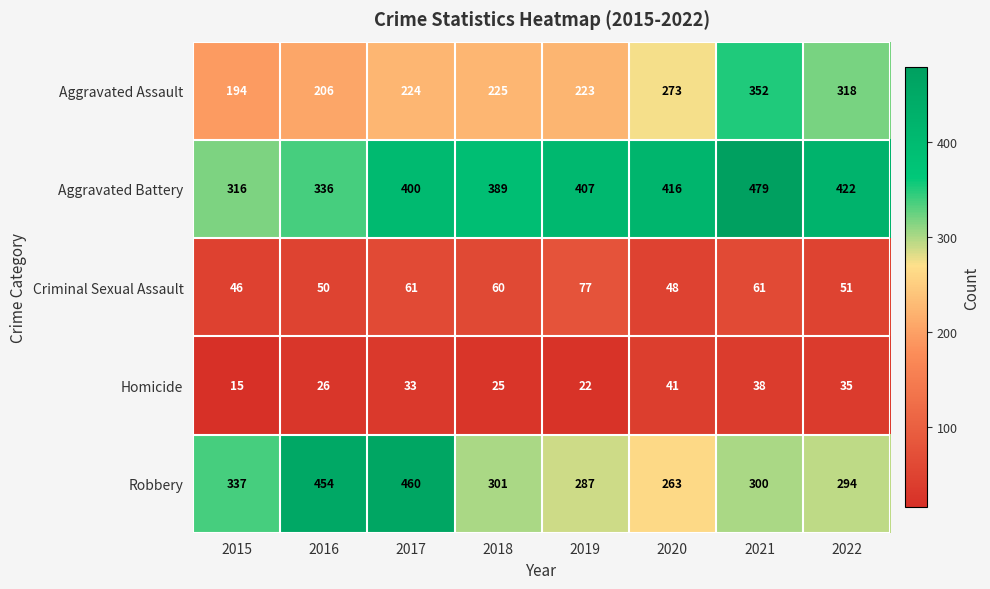

What is the spread (max minus min) of values at 2020?

375